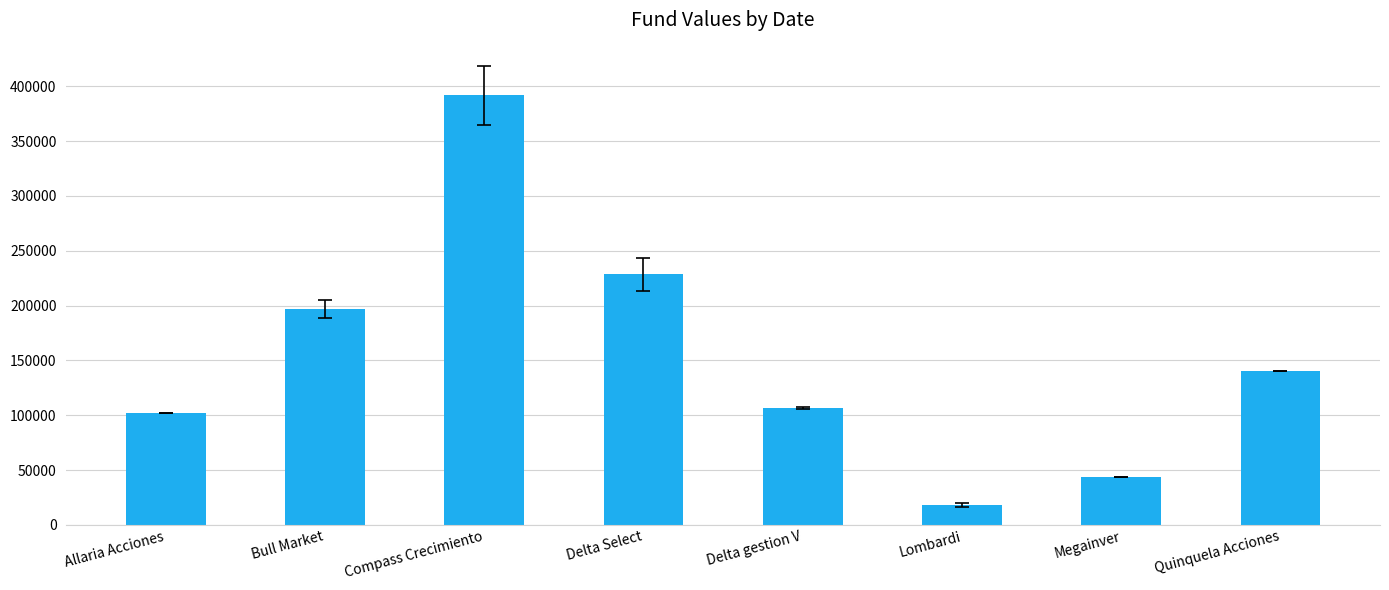

What is the value of the 3rd bar from the left?

391972.4